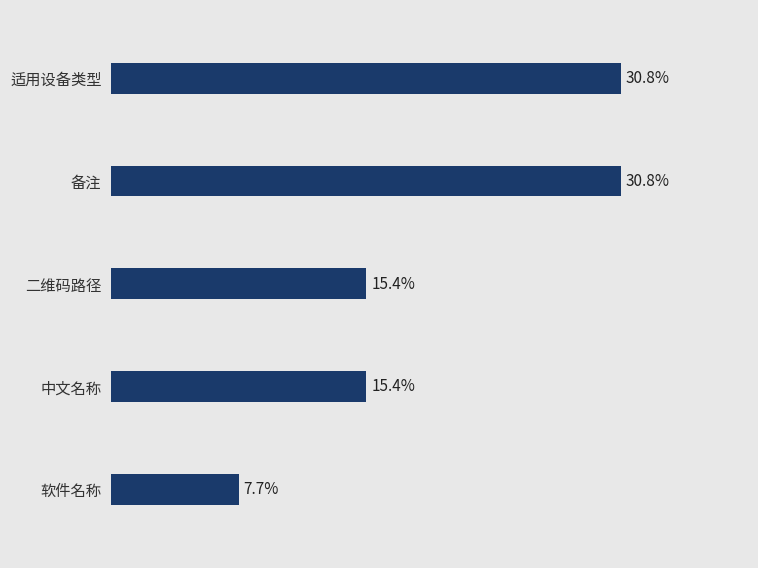

Are the bars horizontal?

Yes